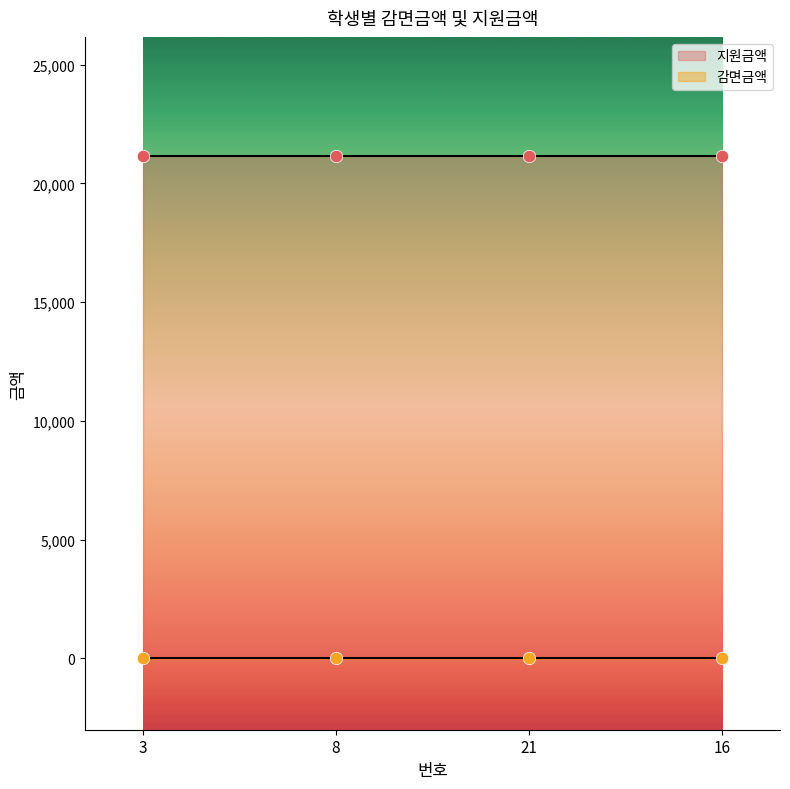

Which series contains the highest Y value?

지원금액